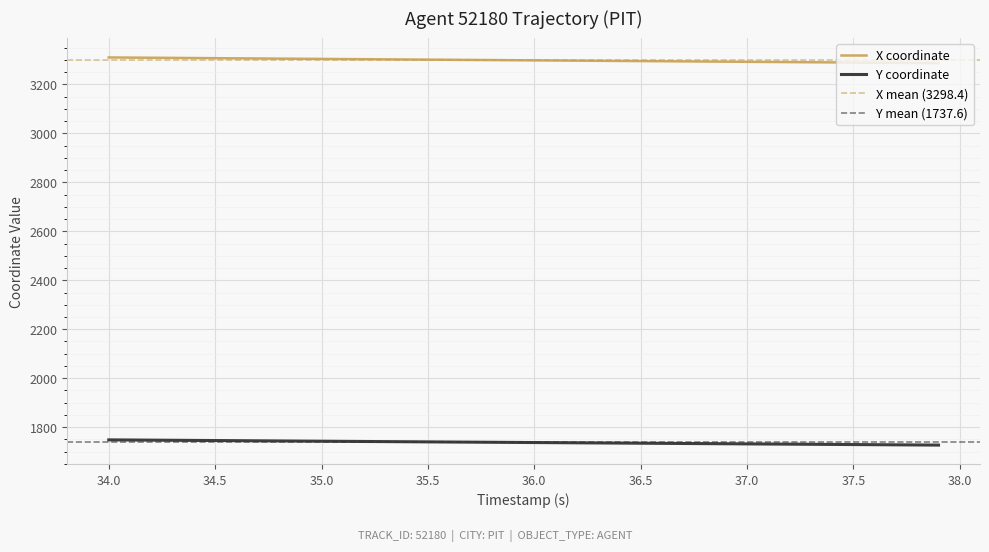

How many data points in X are less than 3298?

19